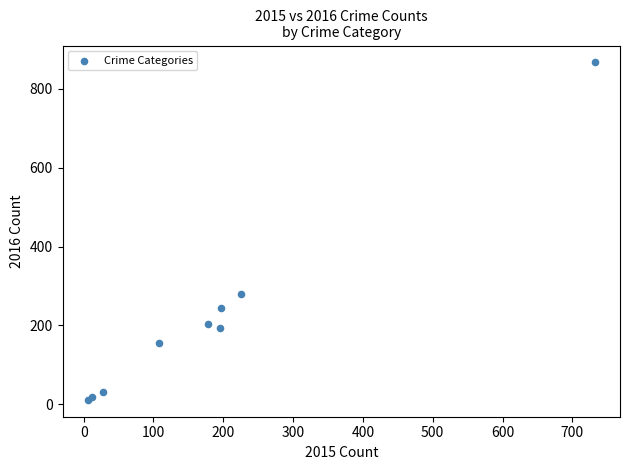

What Y value in the scatter plot is closest to 439?

280